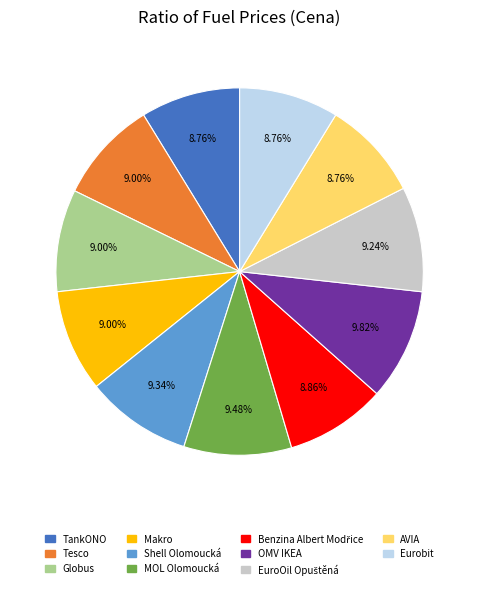

Is AVIA the majority of the pie?

No